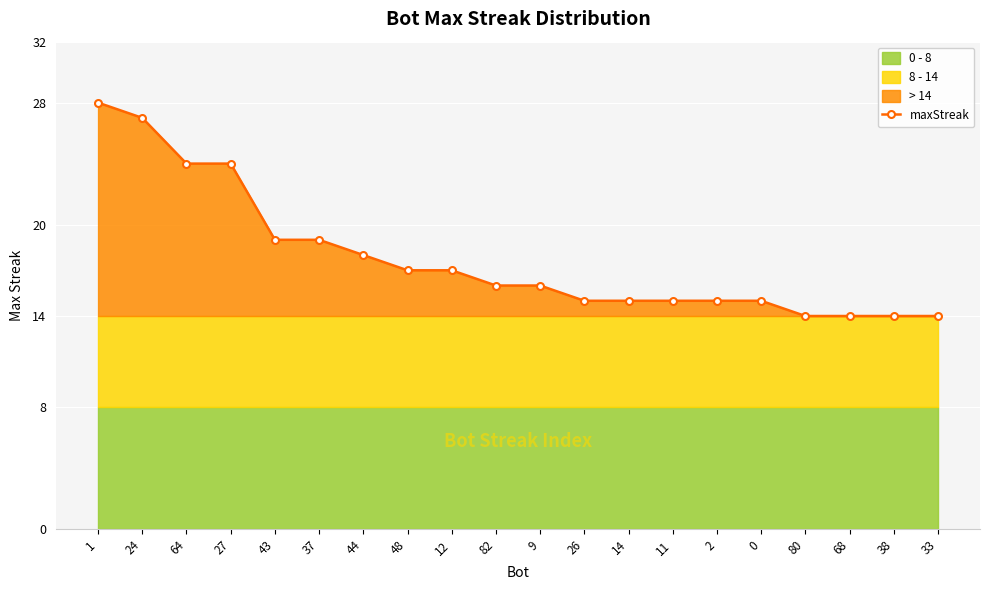

Rank the categories by value from highest to lowest.

1, 24, 64, 27, 43, 37, 44, 48, 12, 82, 9, 26, 14, 11, 2, 0, 80, 68, 38, 33